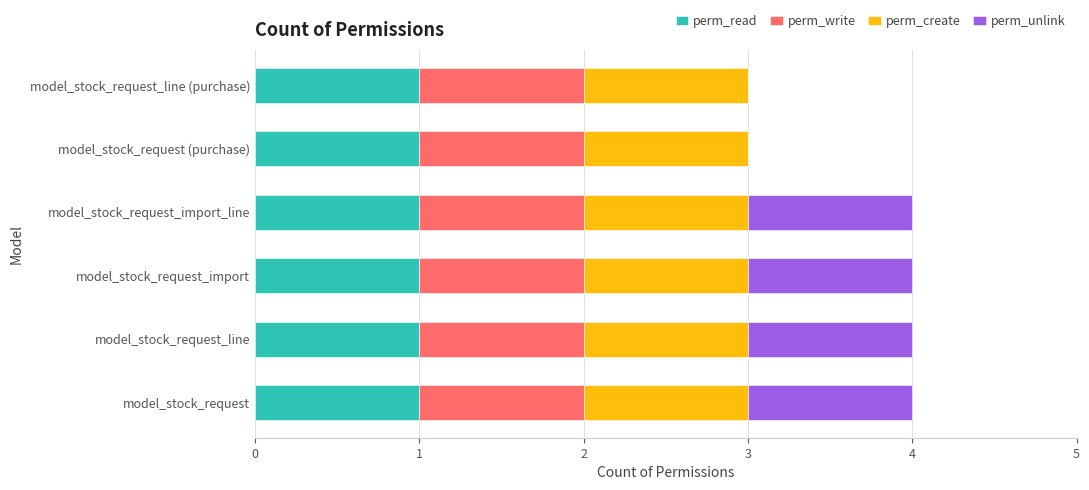

What is the sum of all perm_read values?

6